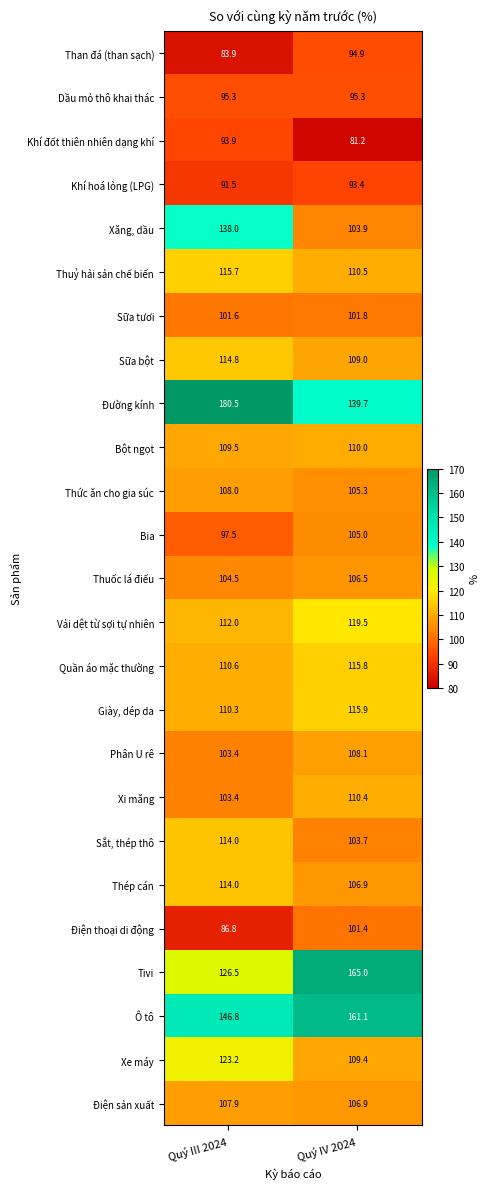

Which series changed the most between Quý III 2024 and Quý IV 2024?

Đường kính